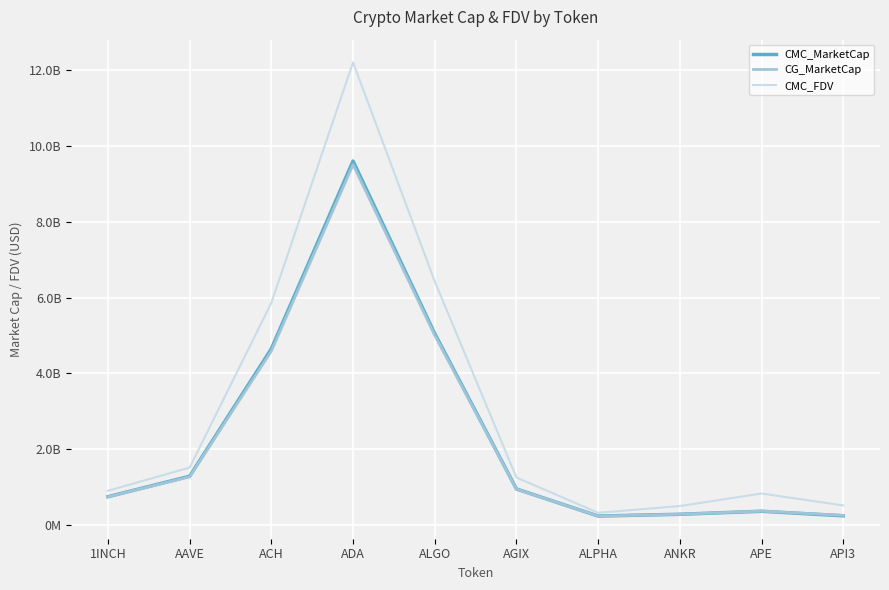

In CMC_MarketCap, how many points are lower than both neighbors (excluding endpoints)?

1